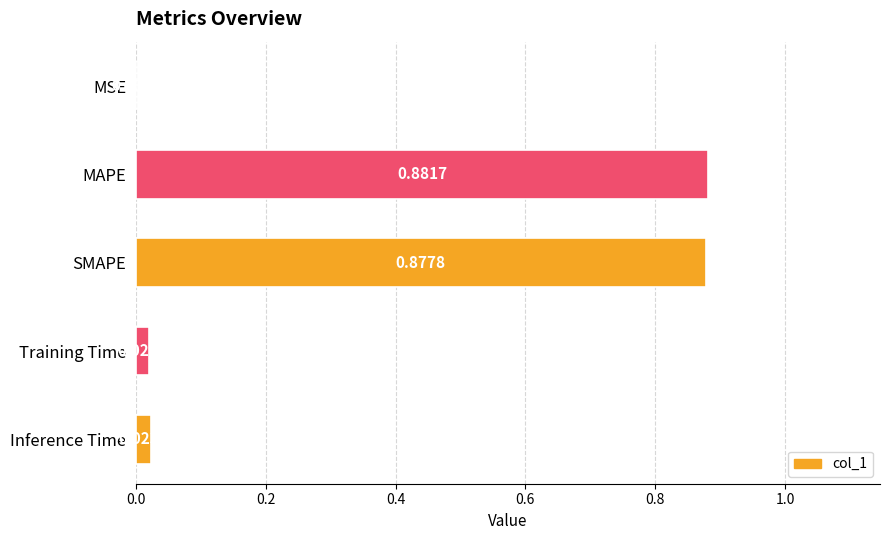

Where is the data nearest to the value 0?

MSE